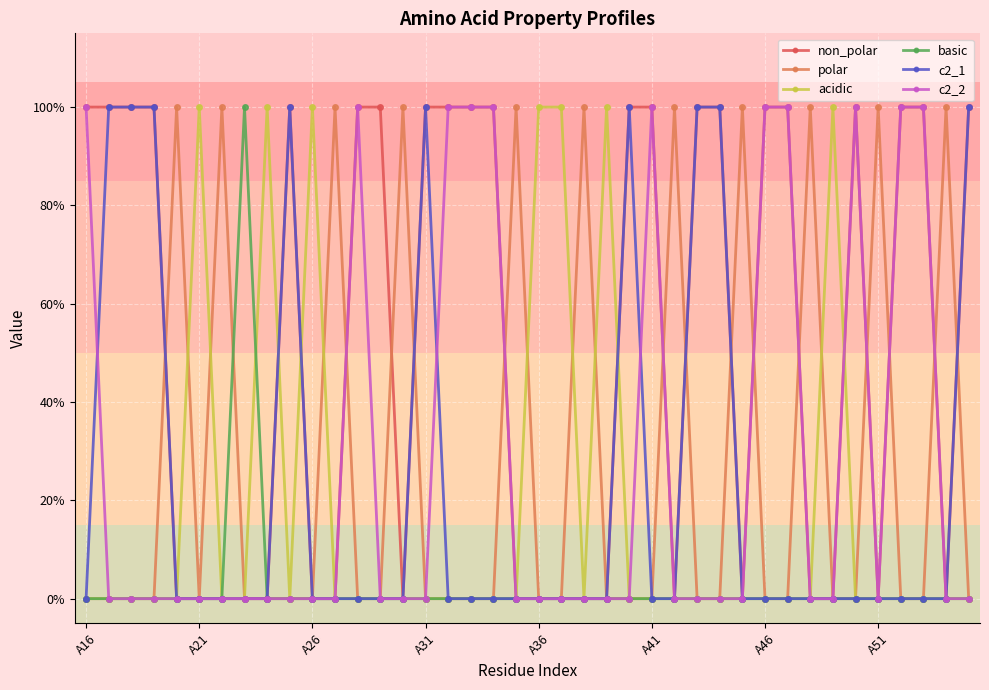

True or false: c2_1 and basic cross at least once.

False